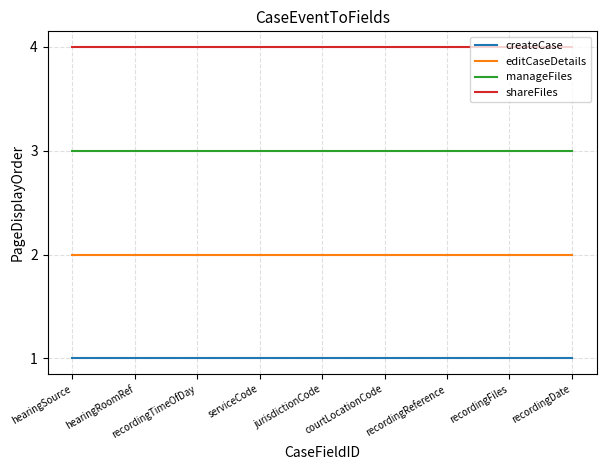

What position from the right is jurisdictionCode?

5